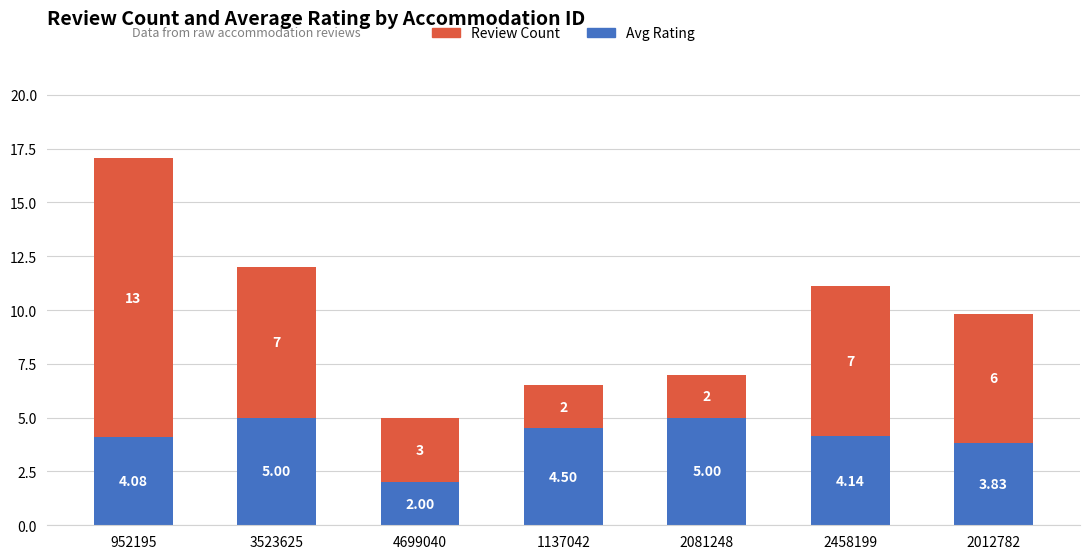

What is the difference between the maximum and minimum values in the Avg Rating series?

3.0